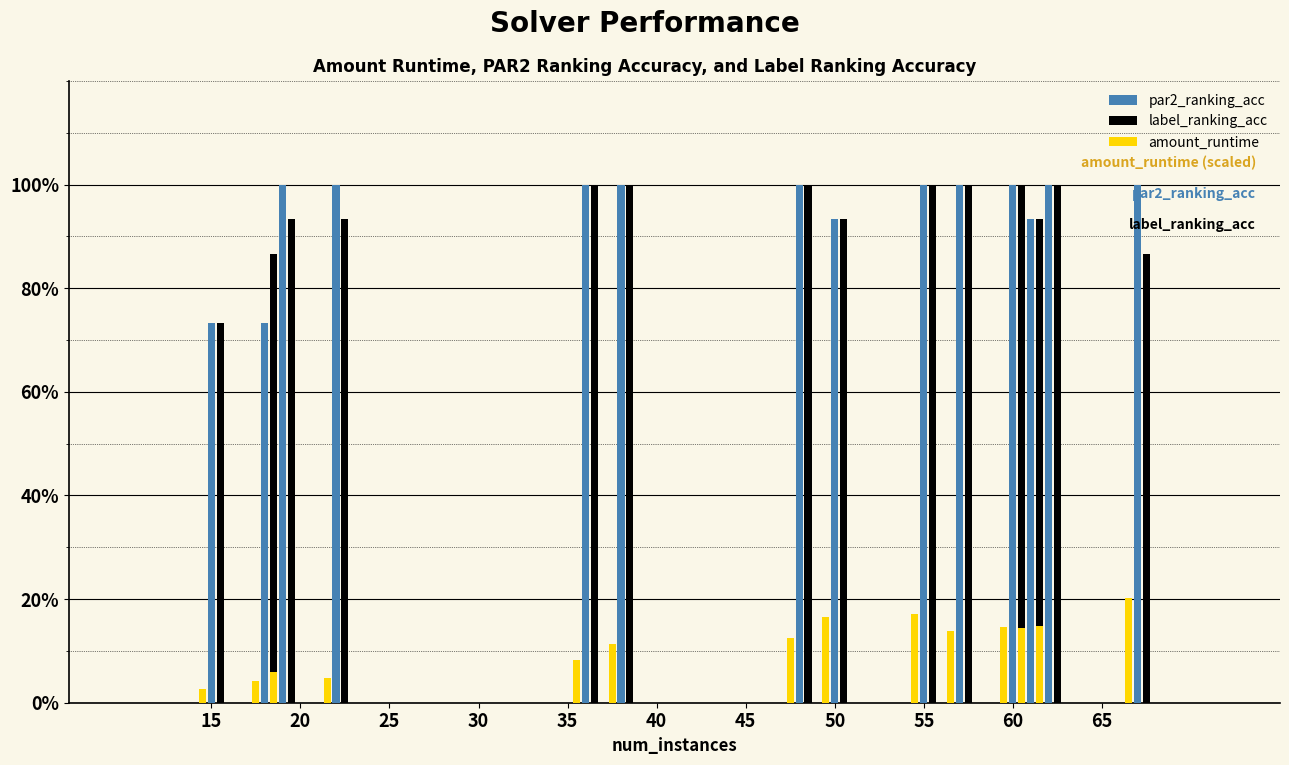

Does the chart contain any negative values?

No